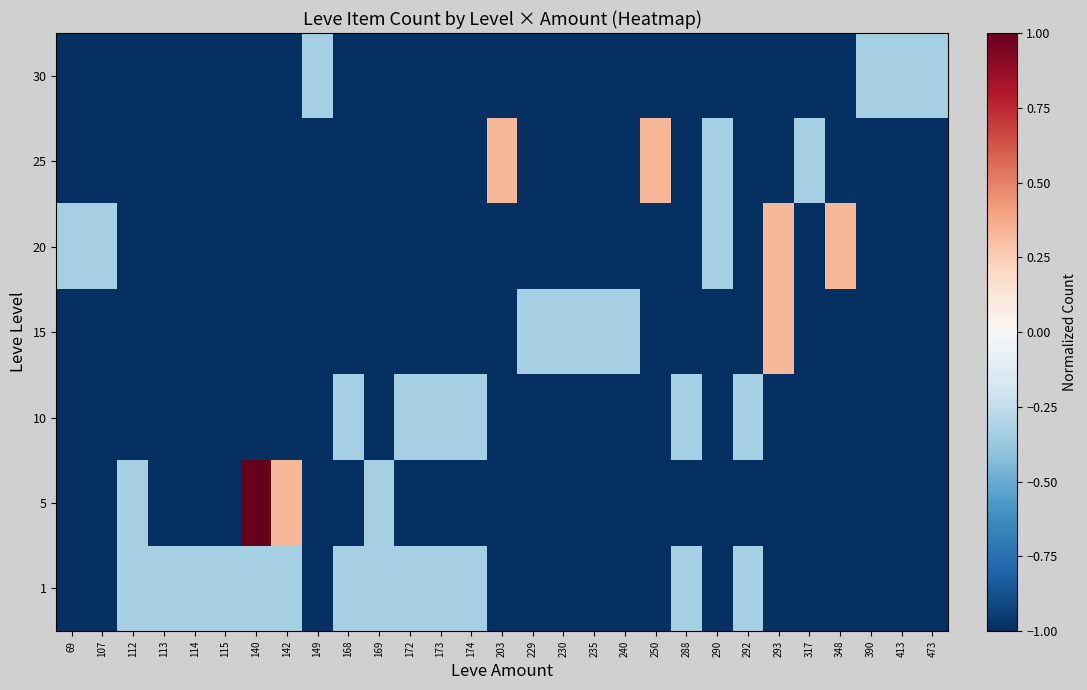

Reading right to left, what are all the values shown in this chart?

1: 473=-1.0	413=-1.0	390=-1.0	348=-1.0	317=-1.0	293=-1.0	292=-0.3	290=-1.0	288=-0.3	250=-1.0	240=-1.0	235=-1.0	230=-1.0	229=-1.0	203=-1.0	174=-0.3	173=-0.3	172=-0.3	169=-0.3	168=-0.3	149=-1.0	142=-0.3	140=-0.3	115=-0.3	114=-0.3	113=-0.3	112=-0.3	107=-1.0	69=-1.0
5: 473=-1.0	413=-1.0	390=-1.0	348=-1.0	317=-1.0	293=-1.0	292=-1.0	290=-1.0	288=-1.0	250=-1.0	240=-1.0	235=-1.0	230=-1.0	229=-1.0	203=-1.0	174=-1.0	173=-1.0	172=-1.0	169=-0.3	168=-1.0	149=-1.0	142=0.3	140=1.0	115=-1.0	114=-1.0	113=-1.0	112=-0.3	107=-1.0	69=-1.0
10: 473=-1.0	413=-1.0	390=-1.0	348=-1.0	317=-1.0	293=-1.0	292=-0.3	290=-1.0	288=-0.3	250=-1.0	240=-1.0	235=-1.0	230=-1.0	229=-1.0	203=-1.0	174=-0.3	173=-0.3	172=-0.3	169=-1.0	168=-0.3	149=-1.0	142=-1.0	140=-1.0	115=-1.0	114=-1.0	113=-1.0	112=-1.0	107=-1.0	69=-1.0
15: 473=-1.0	413=-1.0	390=-1.0	348=-1.0	317=-1.0	293=0.3	292=-1.0	290=-1.0	288=-1.0	250=-1.0	240=-0.3	235=-0.3	230=-0.3	229=-0.3	203=-1.0	174=-1.0	173=-1.0	172=-1.0	169=-1.0	168=-1.0	149=-1.0	142=-1.0	140=-1.0	115=-1.0	114=-1.0	113=-1.0	112=-1.0	107=-1.0	69=-1.0
20: 473=-1.0	413=-1.0	390=-1.0	348=0.3	317=-1.0	293=0.3	292=-1.0	290=-0.3	288=-1.0	250=-1.0	240=-1.0	235=-1.0	230=-1.0	229=-1.0	203=-1.0	174=-1.0	173=-1.0	172=-1.0	169=-1.0	168=-1.0	149=-1.0	142=-1.0	140=-1.0	115=-1.0	114=-1.0	113=-1.0	112=-1.0	107=-0.3	69=-0.3
25: 473=-1.0	413=-1.0	390=-1.0	348=-1.0	317=-0.3	293=-1.0	292=-1.0	290=-0.3	288=-1.0	250=0.3	240=-1.0	235=-1.0	230=-1.0	229=-1.0	203=0.3	174=-1.0	173=-1.0	172=-1.0	169=-1.0	168=-1.0	149=-1.0	142=-1.0	140=-1.0	115=-1.0	114=-1.0	113=-1.0	112=-1.0	107=-1.0	69=-1.0
30: 473=-0.3	413=-0.3	390=-0.3	348=-1.0	317=-1.0	293=-1.0	292=-1.0	290=-1.0	288=-1.0	250=-1.0	240=-1.0	235=-1.0	230=-1.0	229=-1.0	203=-1.0	174=-1.0	173=-1.0	172=-1.0	169=-1.0	168=-1.0	149=-0.3	142=-1.0	140=-1.0	115=-1.0	114=-1.0	113=-1.0	112=-1.0	107=-1.0	69=-1.0